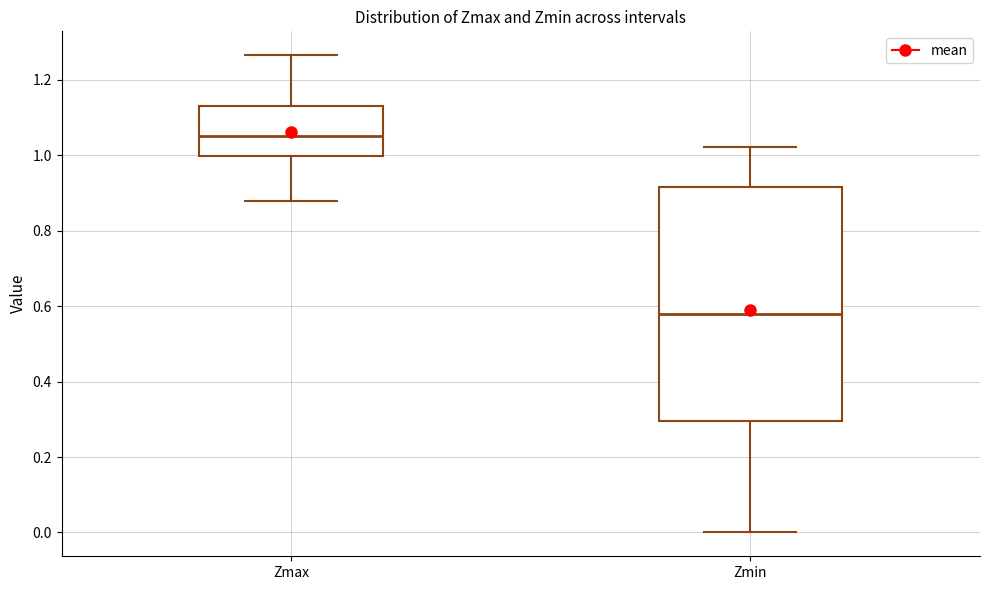

Reading left to right, read every box against the y-axis: the position of its median line, the range the box covers, and the ends of its whiskers. The values are not printed on the chart, so give them approximately, as read against the axis.

Zmax: median 1.06, box 1.00 to 1.14, whiskers 0.88 to 1.26
Zmin: median 0.58, box 0.30 to 0.92, whiskers 0.00 to 1.02